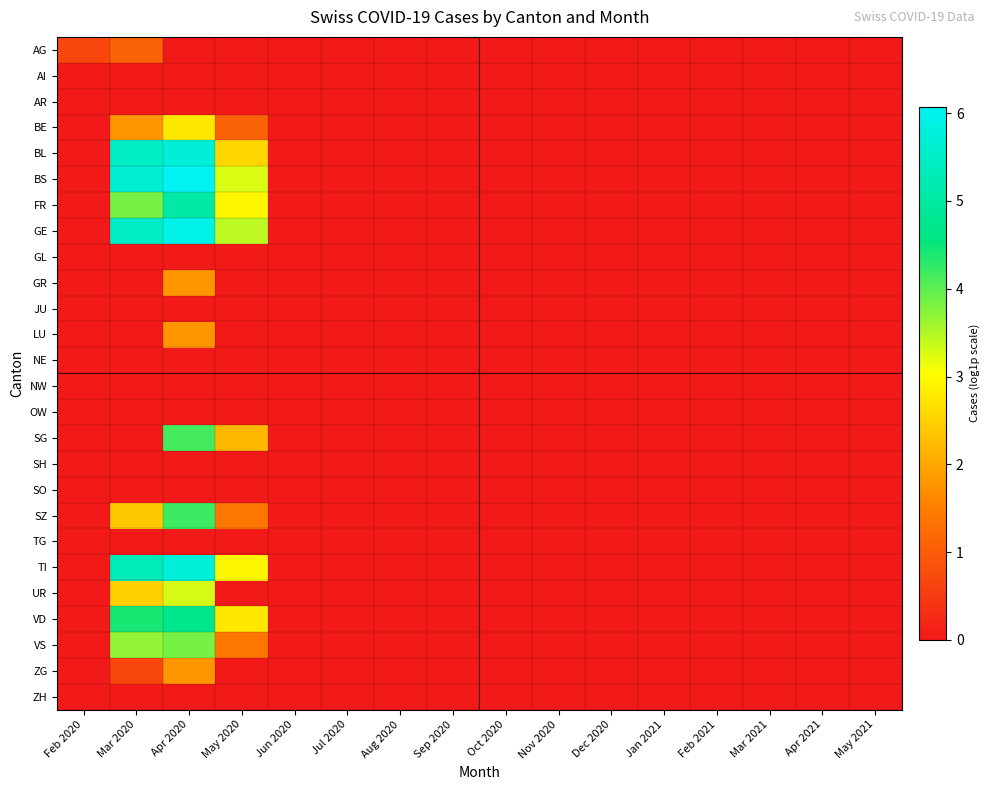

Count the number of data series in this chart.

26